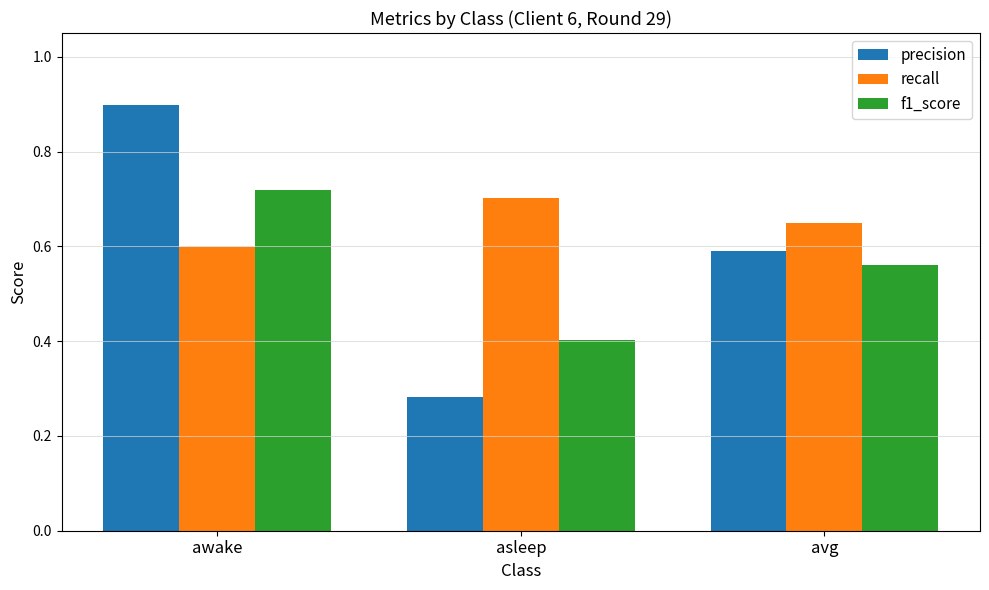

What are all the series names shown in the legend?

precision, recall, f1_score